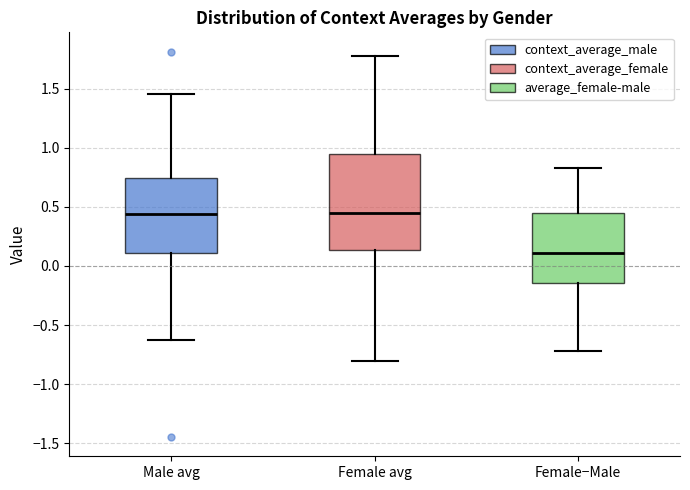

Reading left to right, read every box against the y-axis: the position of its median line, the range the box covers, and the ends of its whiskers. The values are not printed on the chart, so give them approximately, as read against the axis.

Male avg: median 0.45, box 0.10 to 0.75, whiskers -0.65 to 1.45
Female avg: median 0.45, box 0.15 to 0.95, whiskers -0.80 to 1.80
Female−Male: median 0.10, box -0.15 to 0.45, whiskers -0.70 to 0.85